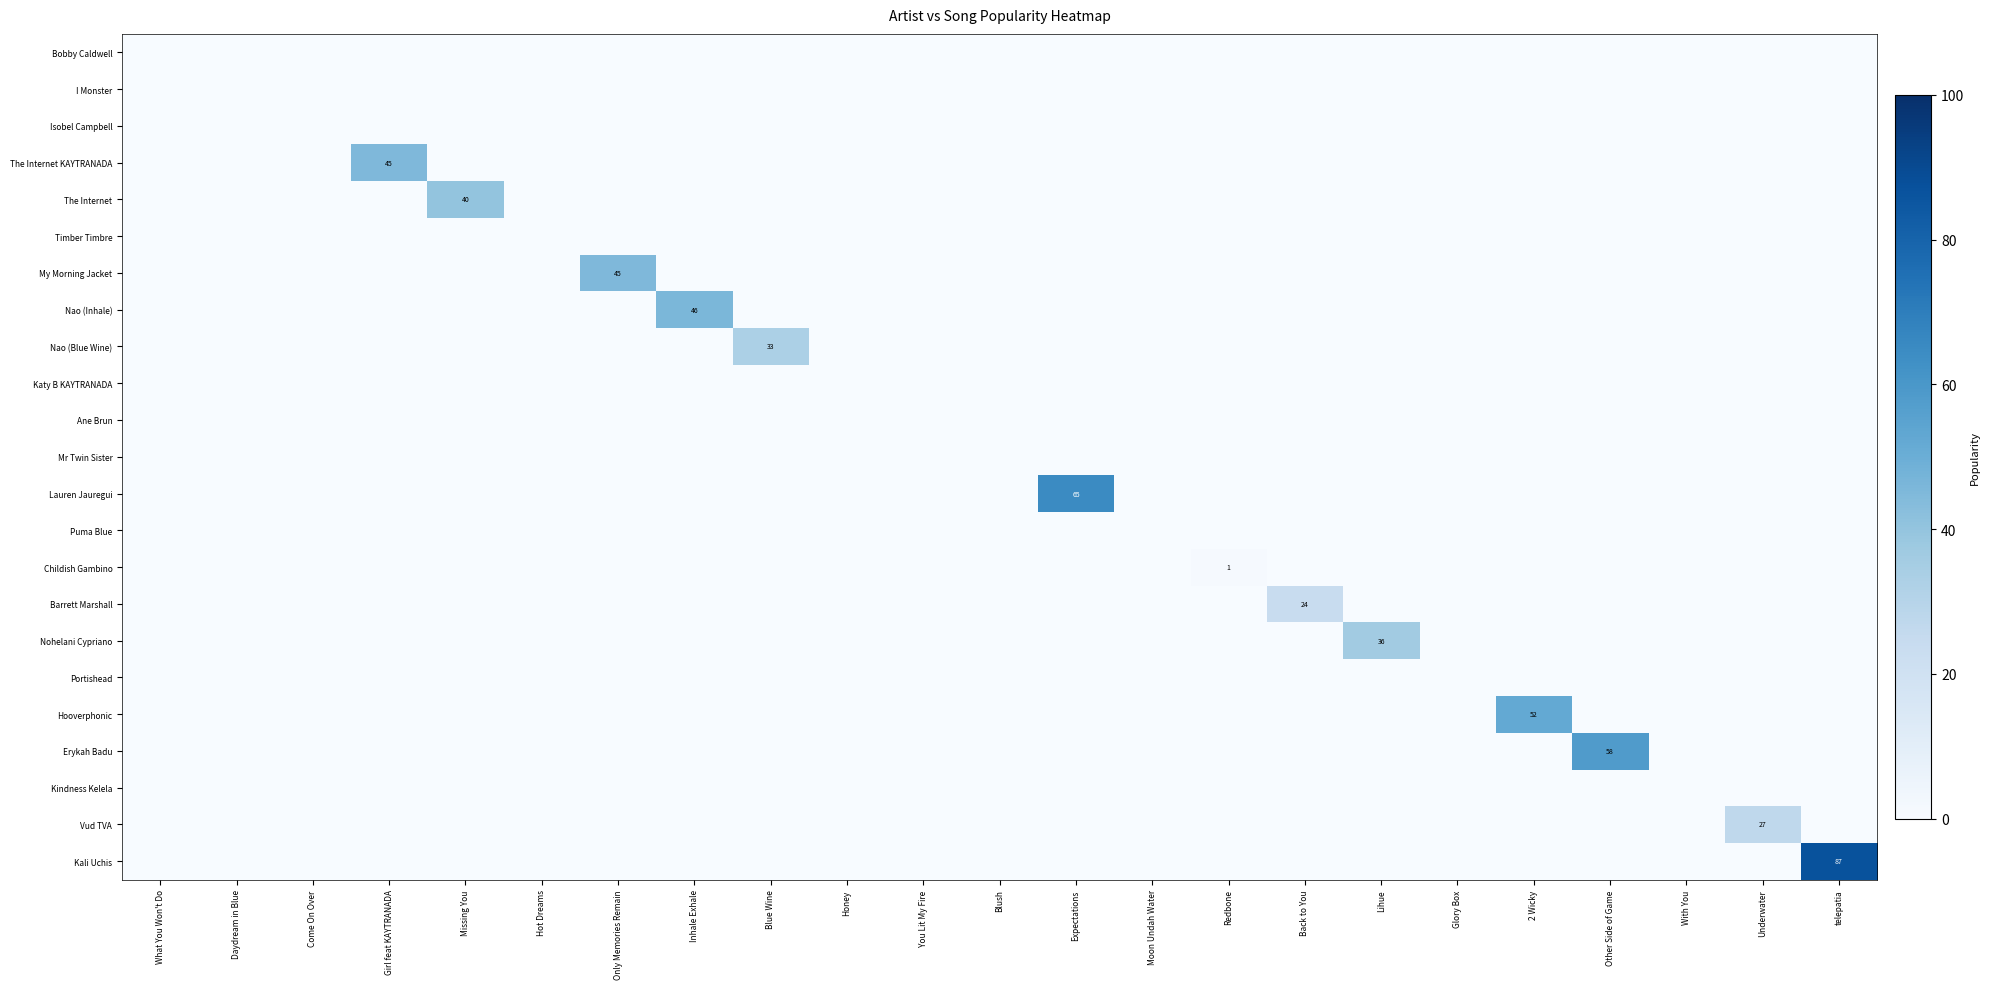

True or false: My Morning Jacket has a value of 45 at Only Memories Remain.

True